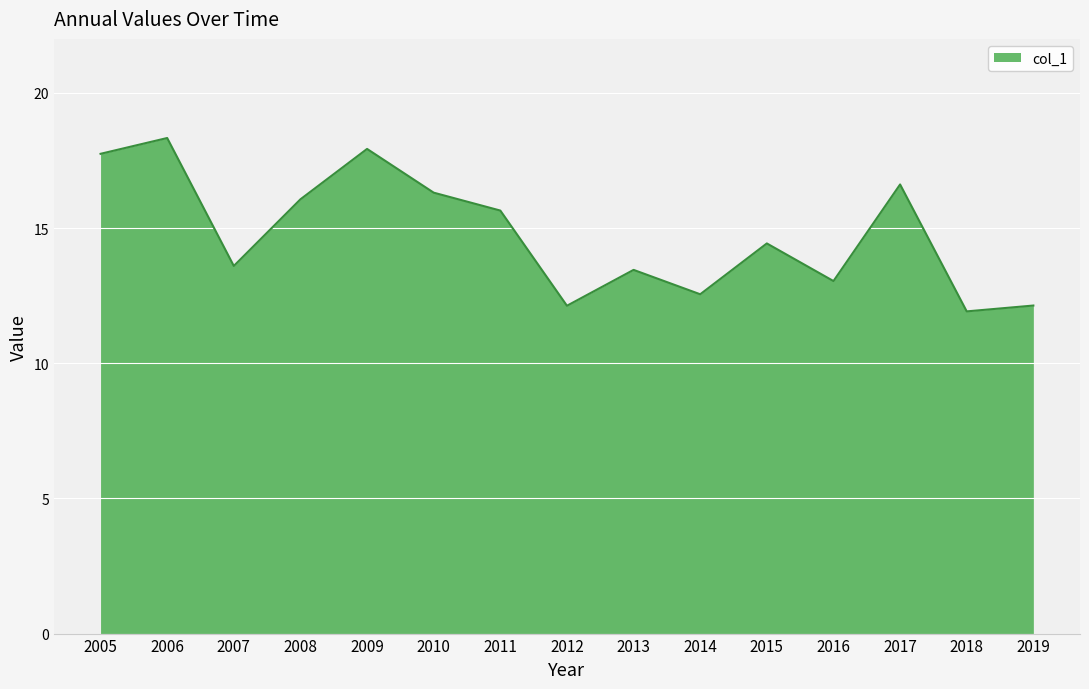

What is the difference between the maximum and minimum values?

6.4